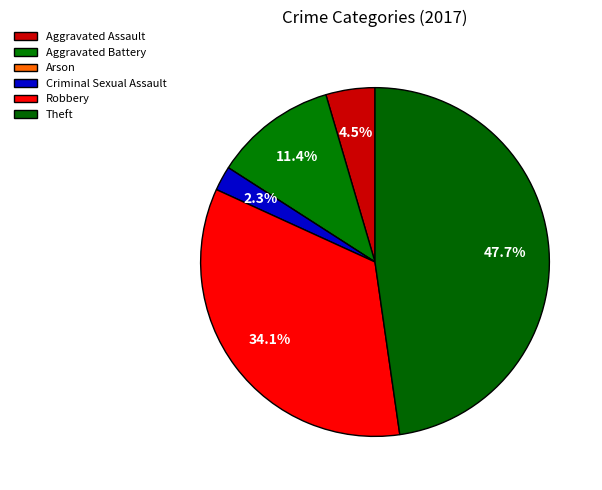

Rank the categories by value from highest to lowest.

Theft, Robbery, Aggravated Battery, Aggravated Assault, Criminal Sexual Assault, Arson